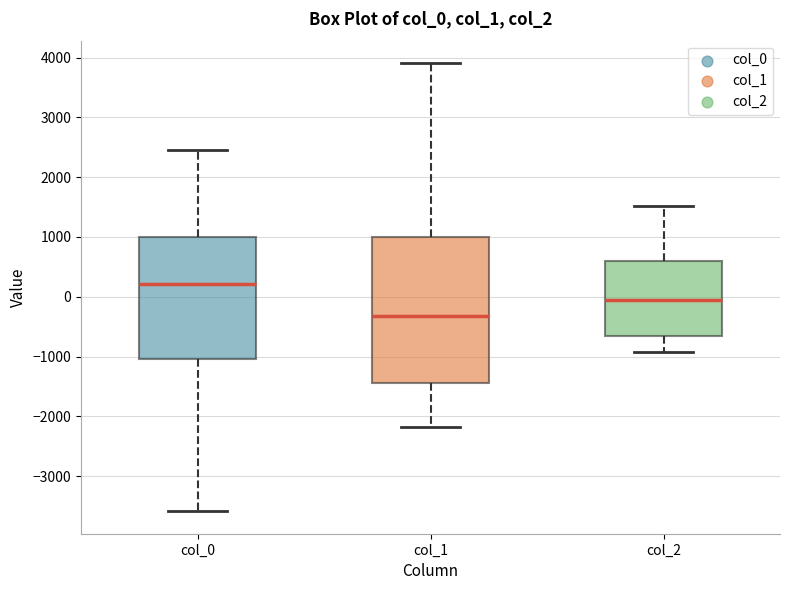

Which box has the lowest median line?

col_1